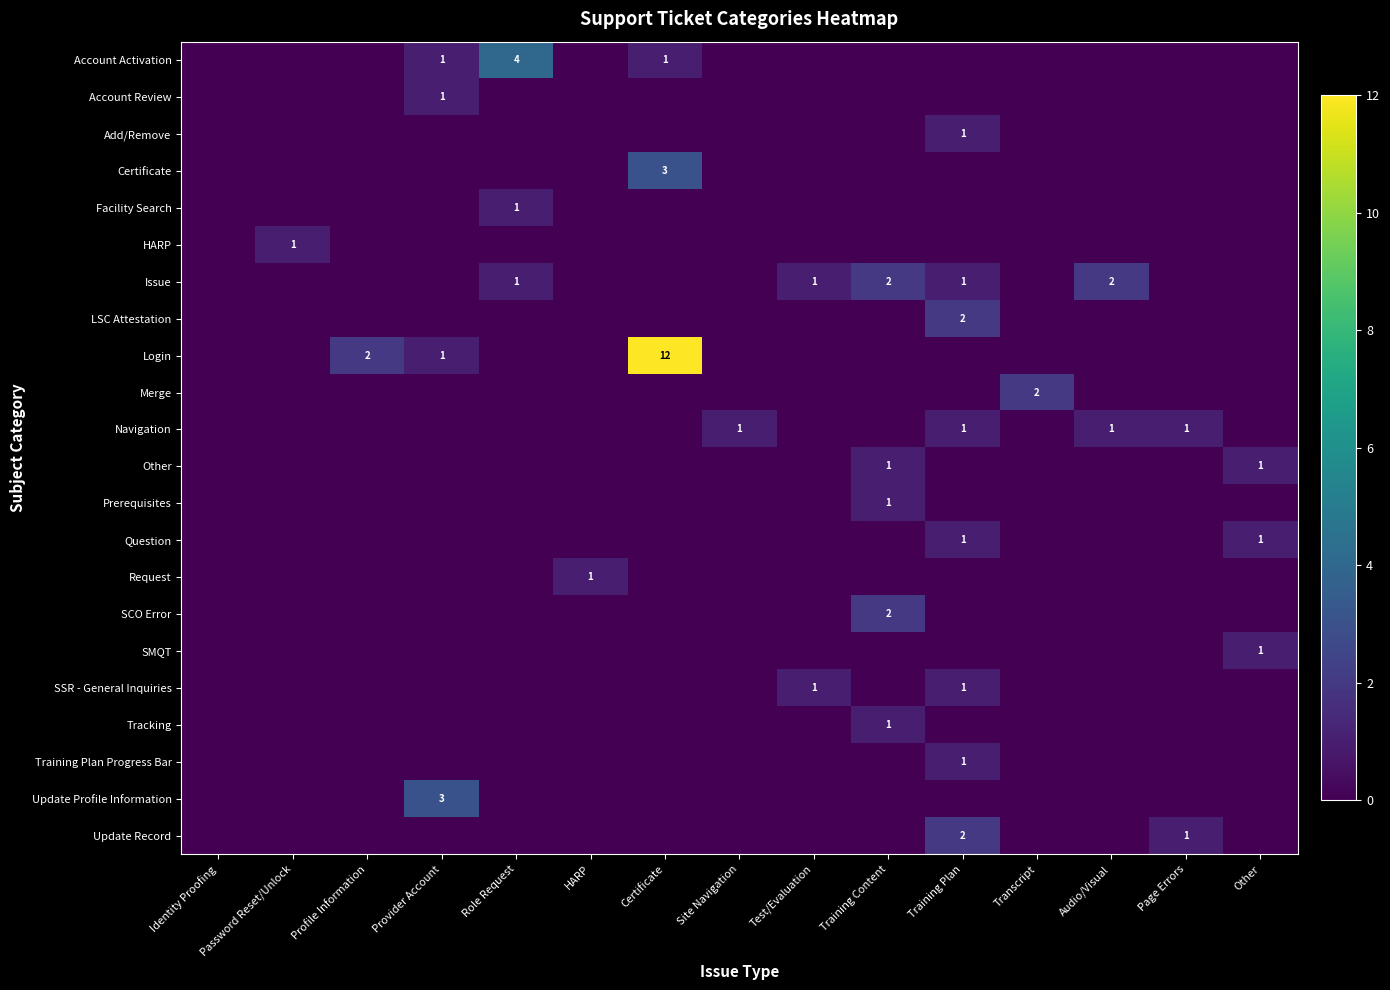

At Provider Account, list the series in order from smallest to largest.

Add/Remove, Certificate, Facility Search, HARP, Issue, LSC Attestation, Merge, Navigation, Other, Prerequisites, Question, Request, SCO Error, SMQT, SSR - General Inquiries, Tracking, Training Plan Progress Bar, Update Record, Account Activation, Account Review, Login, Update Profile Information